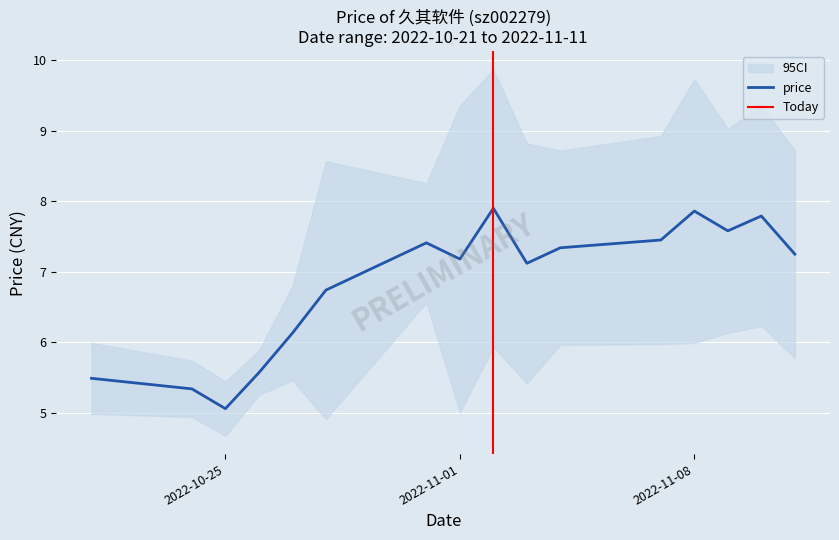

List the labels in order of value, smallest first.

2022-10-25, 2022-10-24, 2022-10-21, 2022-10-26, 2022-10-27, 2022-10-28, 2022-11-03, 2022-11-01, 2022-11-11, 2022-11-04, 2022-10-31, 2022-11-07, 2022-11-09, 2022-11-10, 2022-11-08, 2022-11-02